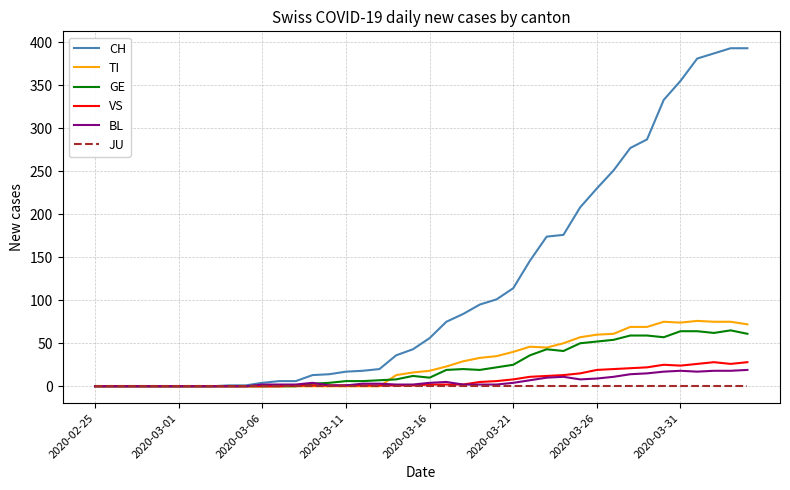

What is the highest value of the VS series?

28